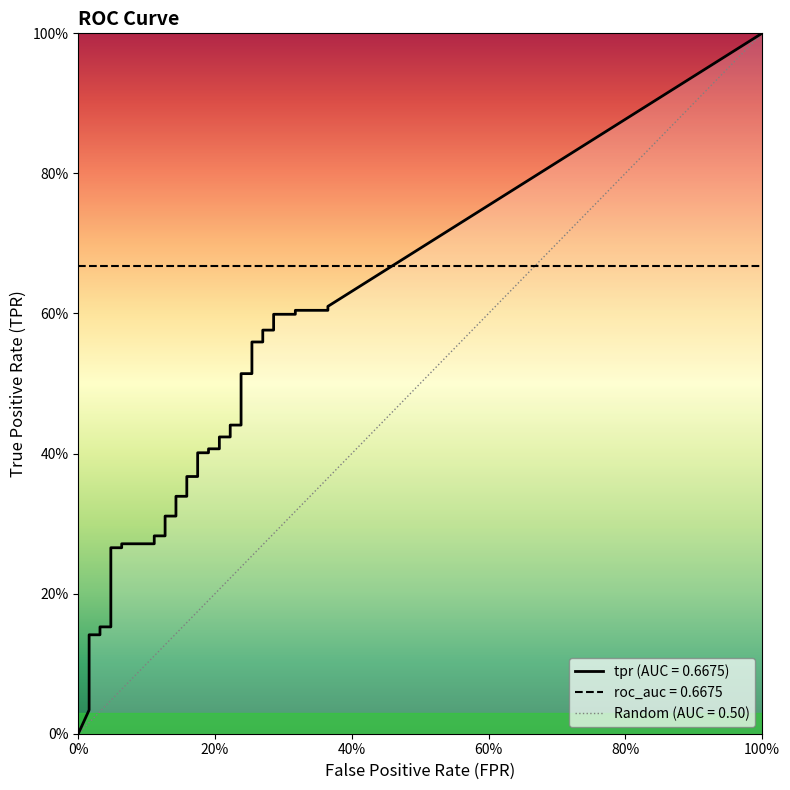

What is the average value of the tpr series?

0.4